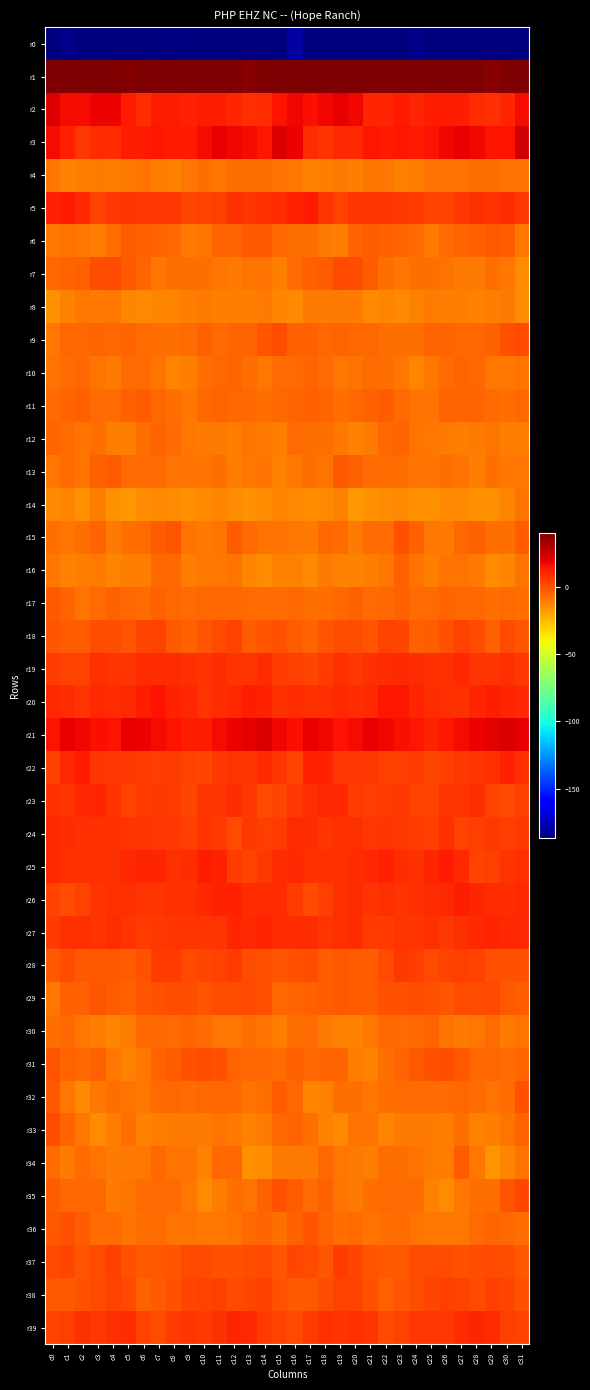

Count the number of categories in the chart.

32